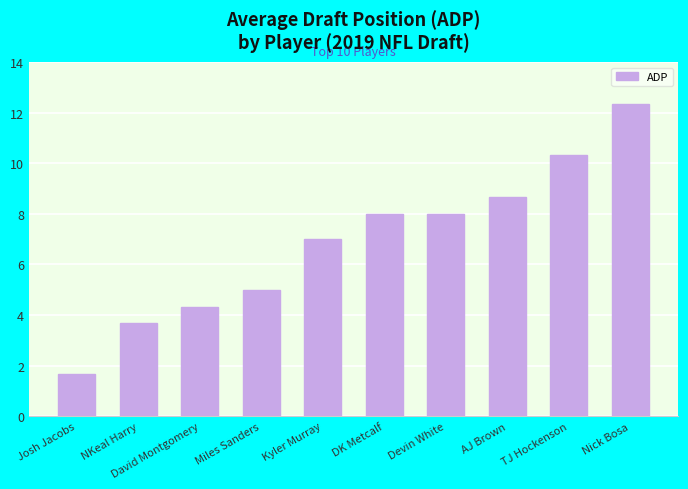

What is the ratio of the value at DK Metcalf to the value at Nick Bosa?

0.6